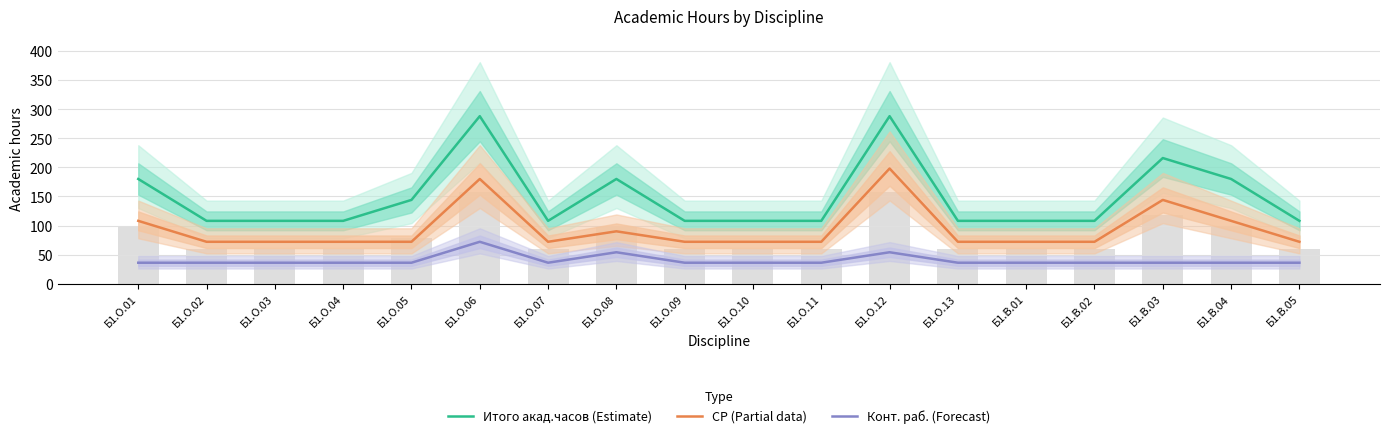

At which category does the chart reach its peak across all series?

Б1.О.06